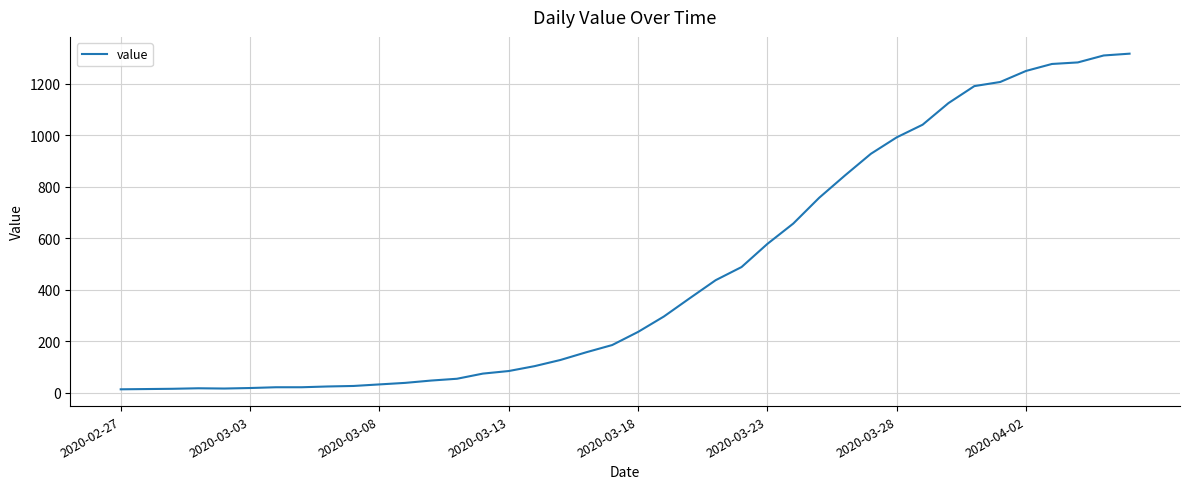

What is the greatest value displayed?

1317